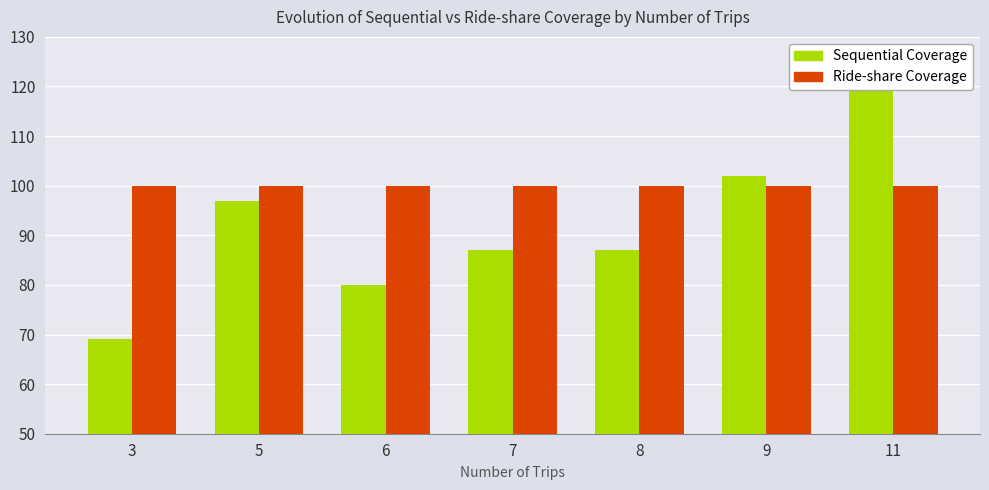

What are all the series names shown in the legend?

Sequential Coverage, Ride-share Coverage